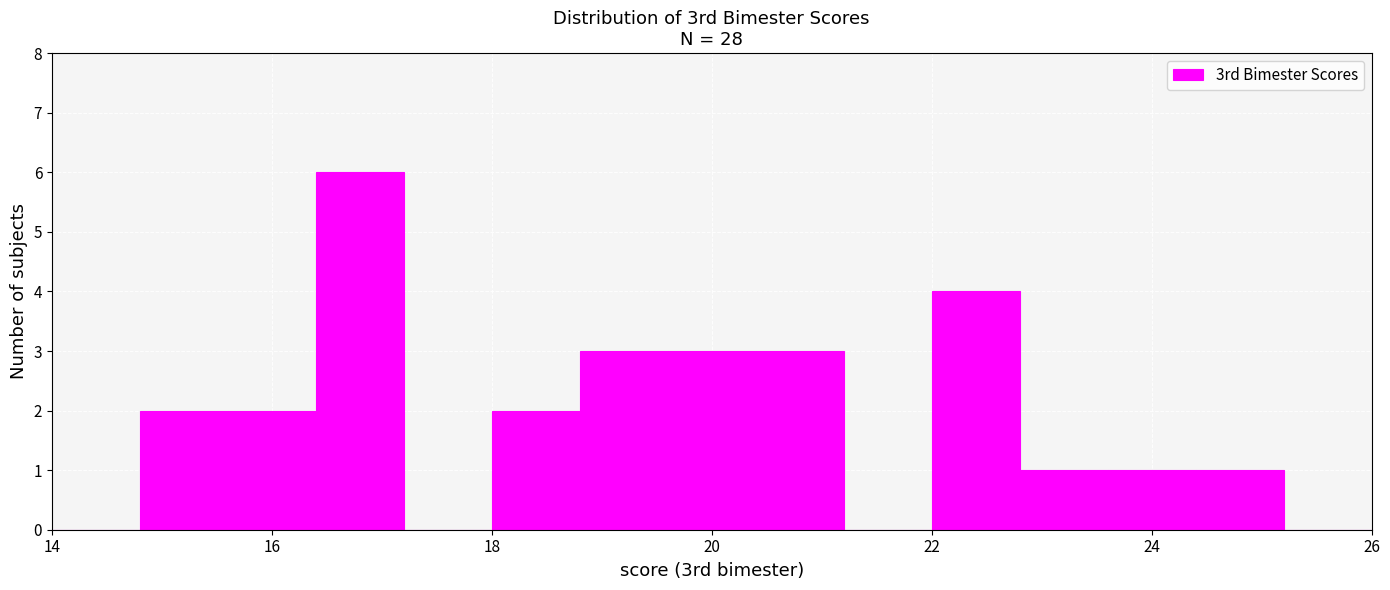

Reading left to right, transcribe this chart: for each bar, give the range it covers on the x-axis and its height. The values are not printed on the chart, so give them approximately, as read against the axis.

14.0 to 14.8: 0
14.8 to 15.6: 2
15.6 to 16.4: 2
16.4 to 17.2: 6
17.2 to 18.0: 0
18.0 to 18.8: 2
18.8 to 19.6: 3
19.6 to 20.4: 3
20.4 to 21.2: 3
21.2 to 22.0: 0
22.0 to 22.8: 4
22.8 to 23.6: 1
23.6 to 24.4: 1
24.4 to 25.2: 1
25.2 to 26.0: 0